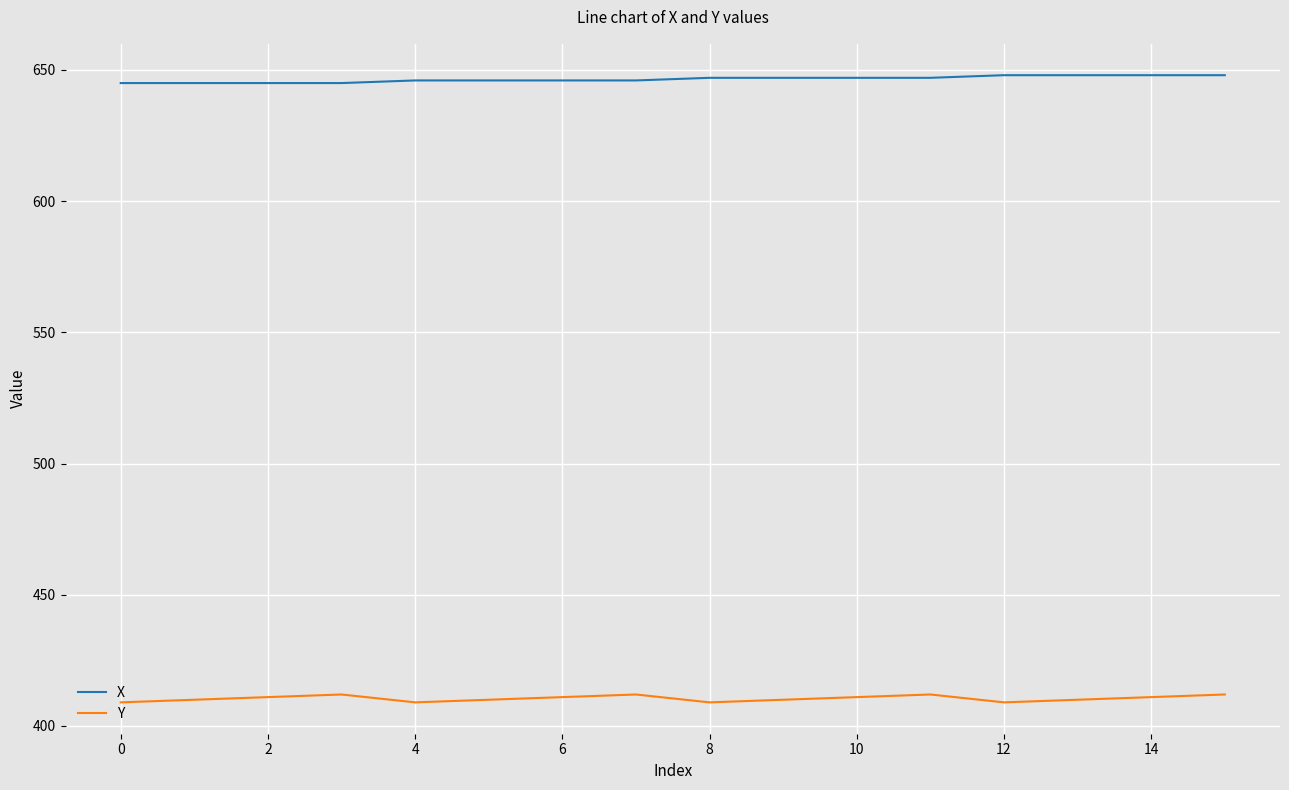

Rank the series by their average value, from highest to lowest.

X, Y